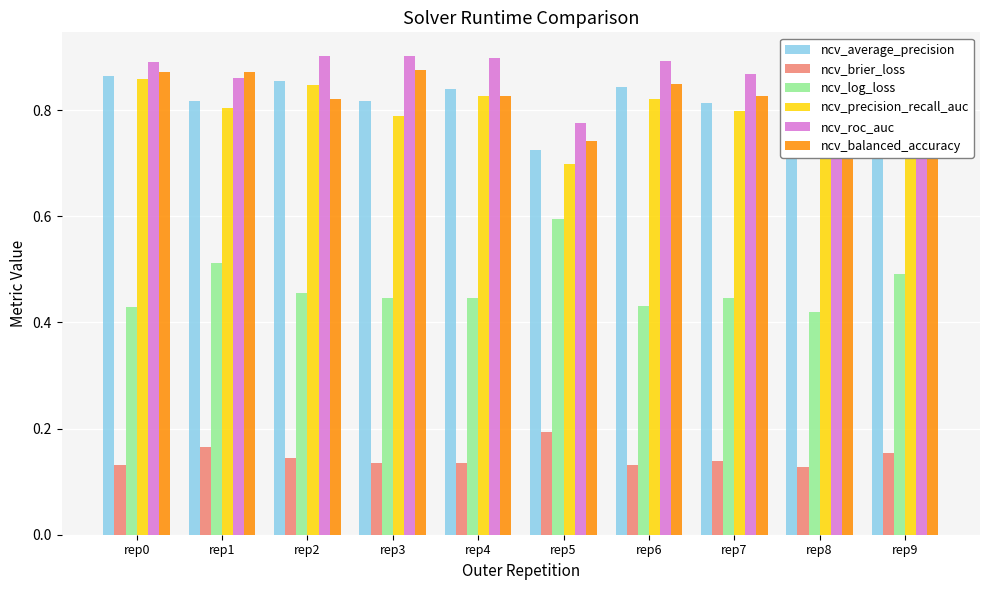

At which category does the chart reach its minimum across all series?

rep8